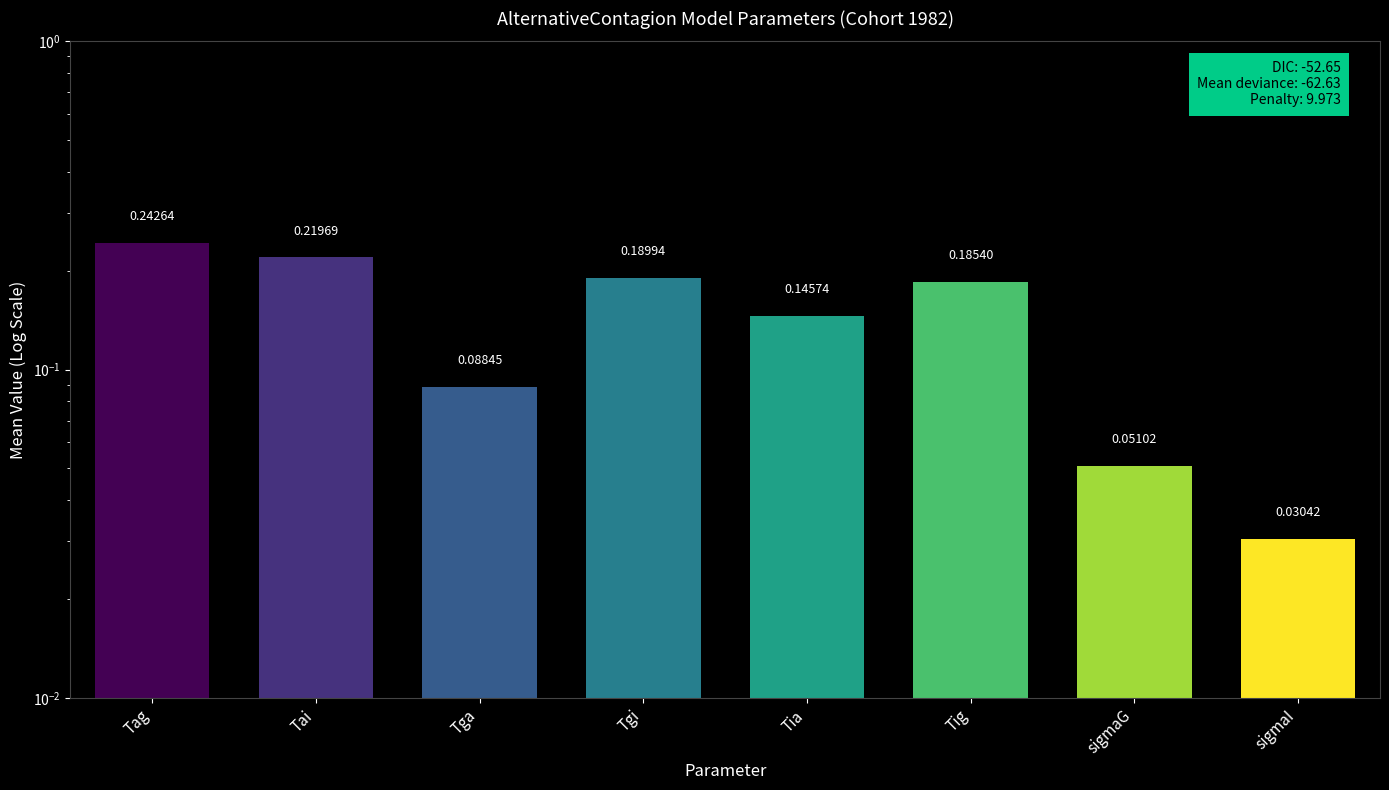

What is the label of the 7th bar from the left?

sigmaG